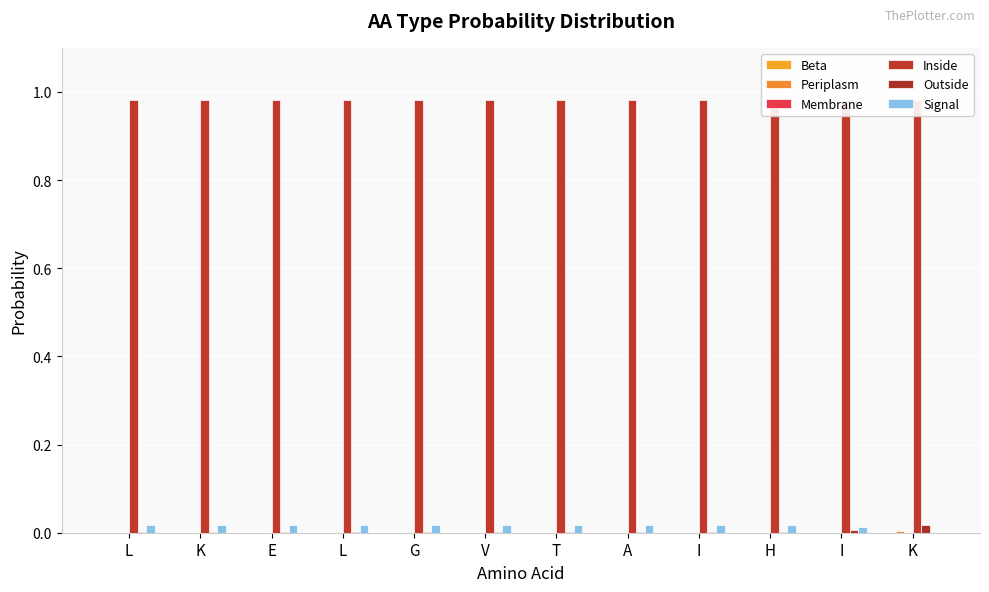

Reading left to right, extract all data points from this chart.

Beta: L=0.0	K=0.0	E=0.0	L=0.0	G=0.0	V=0.0	T=0.0	A=0.0	I=0.0	H=0.0	I=0.0	K=0.0
Periplasm: L=0.0	K=0.0	E=0.0	L=0.0	G=0.0	V=0.0	T=0.0	A=0.0	I=0.0	H=0.0	I=0.0	K=0.0
Membrane: L=0.0	K=0.0	E=0.0	L=0.0	G=0.0	V=0.0	T=0.0	A=0.0	I=0.0	H=0.0	I=0.0	K=0.0
Inside: L=1.0	K=1.0	E=1.0	L=1.0	G=1.0	V=1.0	T=1.0	A=1.0	I=1.0	H=1.0	I=1.0	K=1.0
Outside: L=0.0	K=0.0	E=0.0	L=0.0	G=0.0	V=0.0	T=0.0	A=0.0	I=0.0	H=0.0	I=0.0	K=0.0
Signal: L=0.0	K=0.0	E=0.0	L=0.0	G=0.0	V=0.0	T=0.0	A=0.0	I=0.0	H=0.0	I=0.0	K=0.0